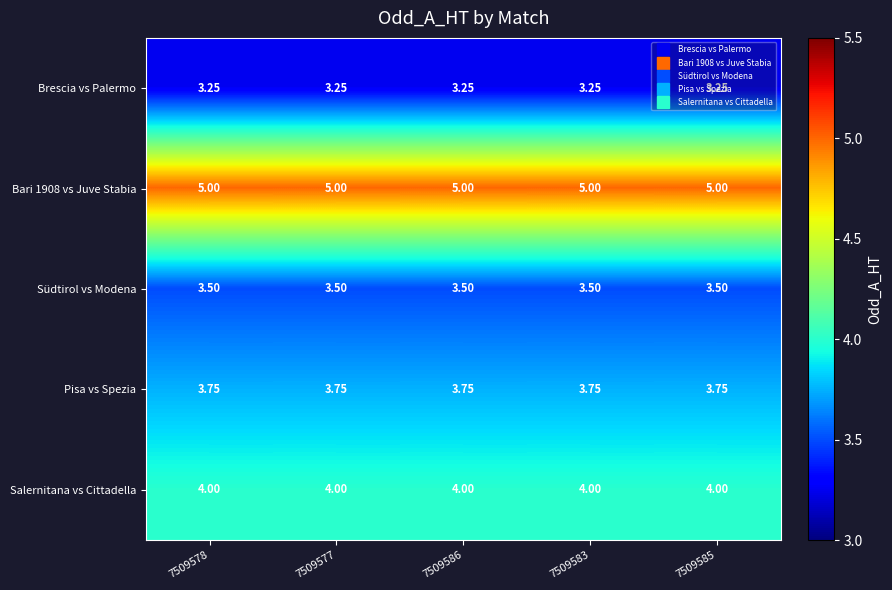

What is the greatest value displayed?

5.0